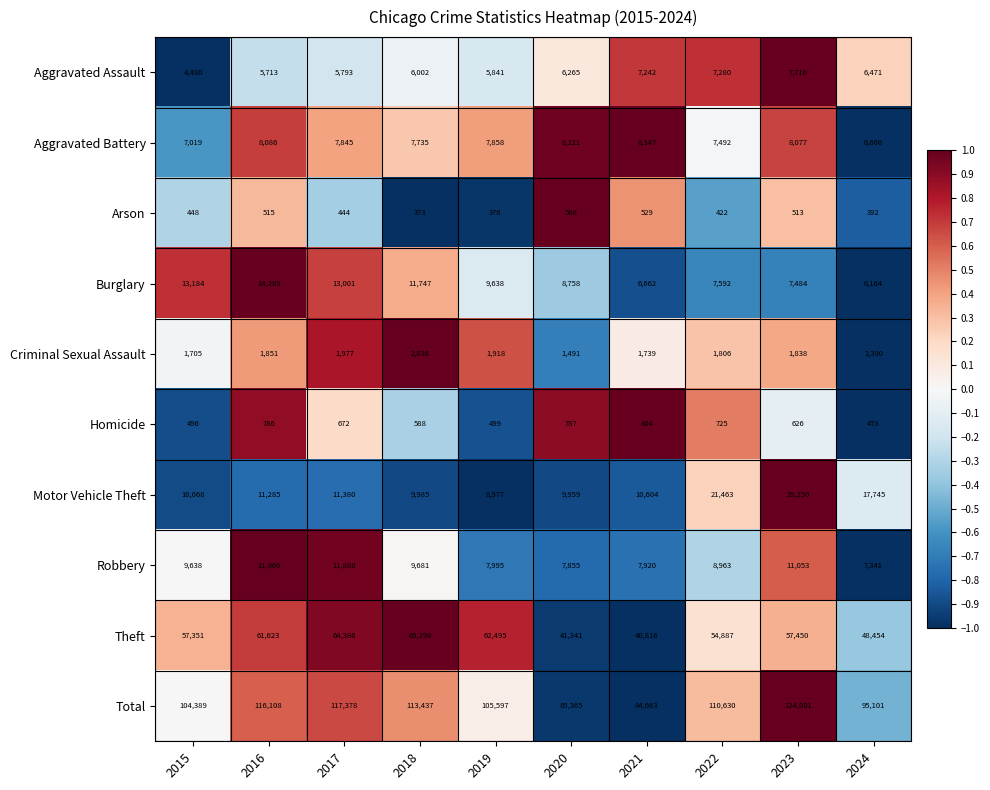

What is the difference between the Total values at 2022 and 2023?

13371